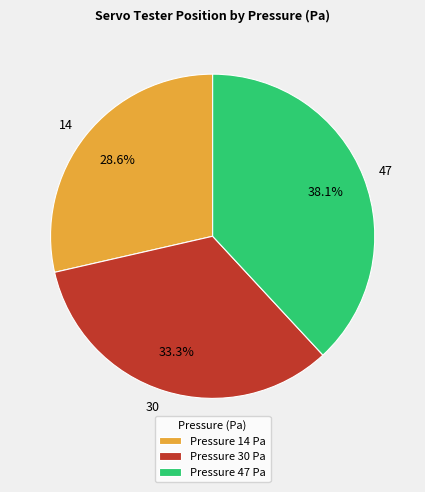

Does any single category account for the majority?

No